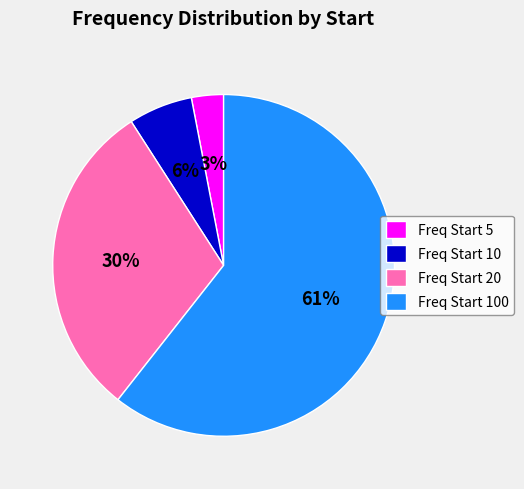

Combined, do Freq Start 5 and Freq Start 10 account for over 50%?

No